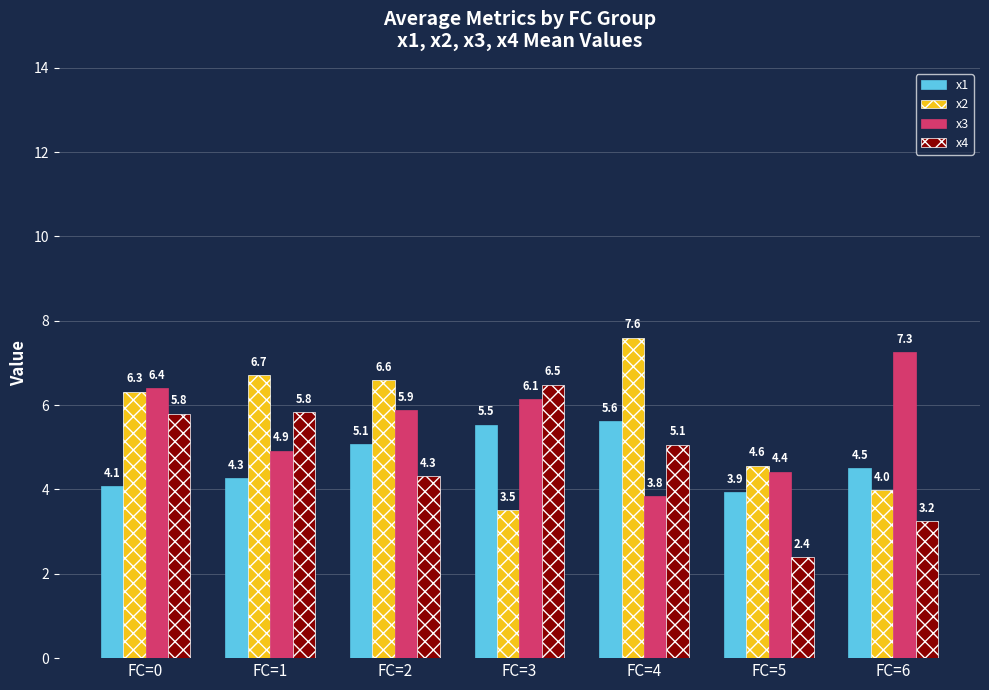

What is the sum of all x3 values?

38.9